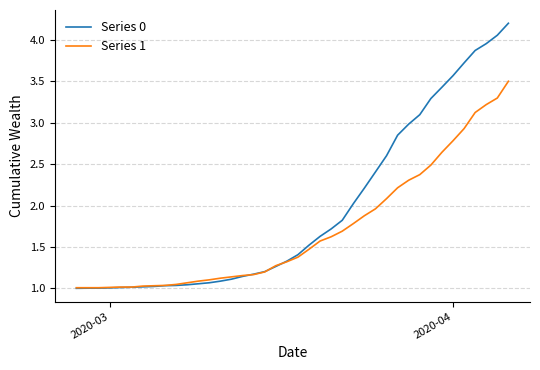

List the series in order of their overall mean, highest first.

Series 0, Series 1